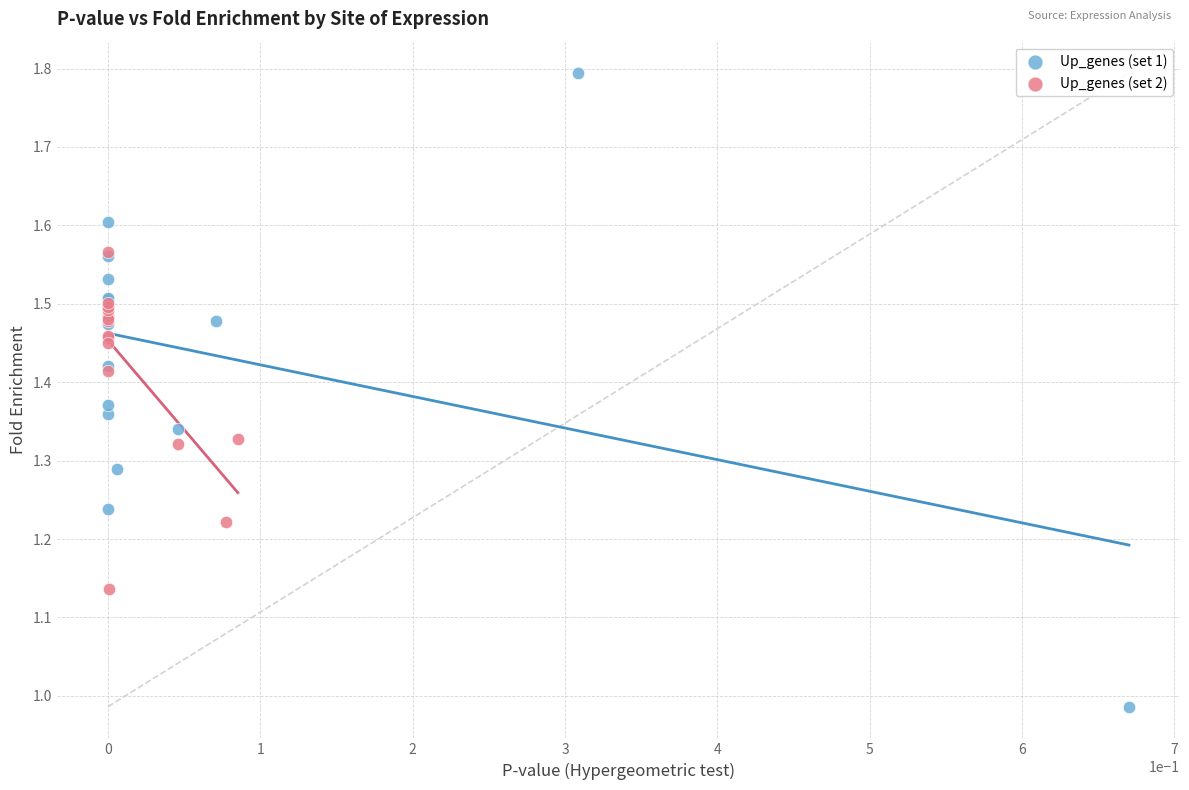

Which series reaches the maximum Y coordinate?

Up_genes (set 1)